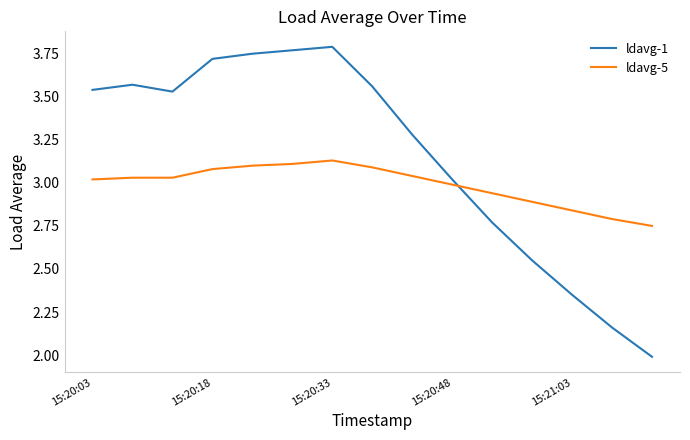

Which series has the largest total across all categories?

ldavg-1